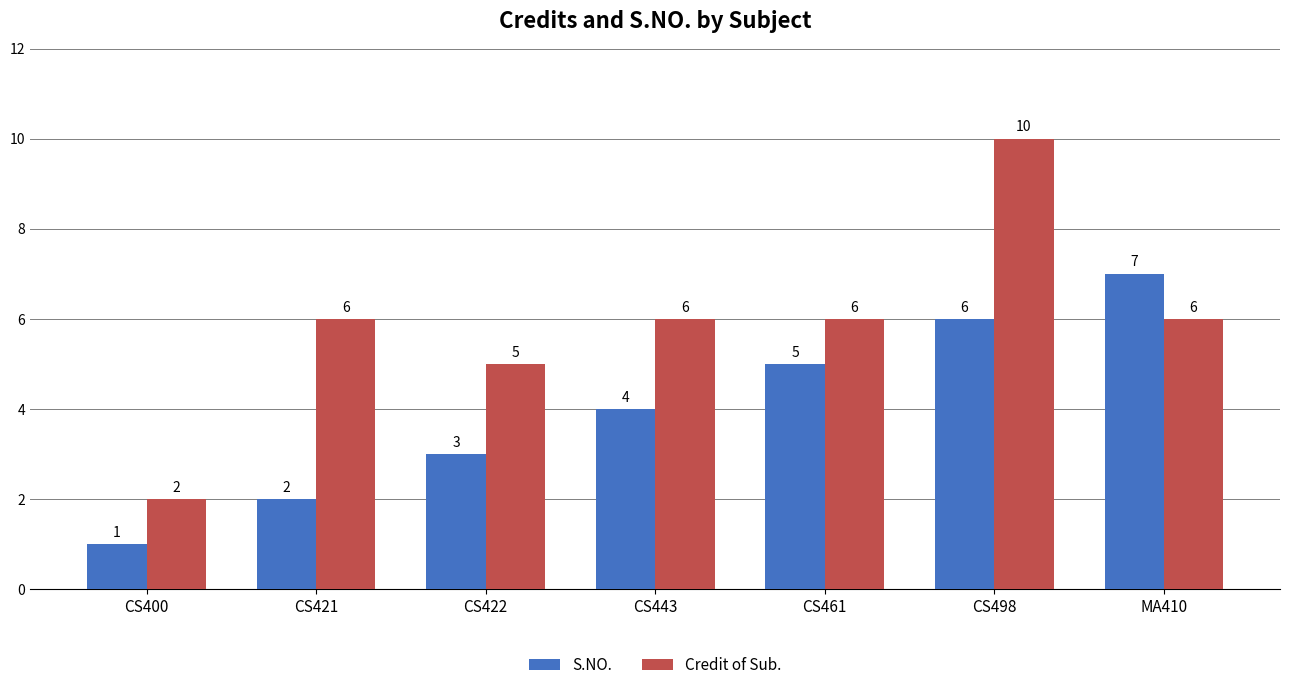

List the labels in order of S.NO. value, smallest first.

CS400, CS421, CS422, CS443, CS461, CS498, MA410